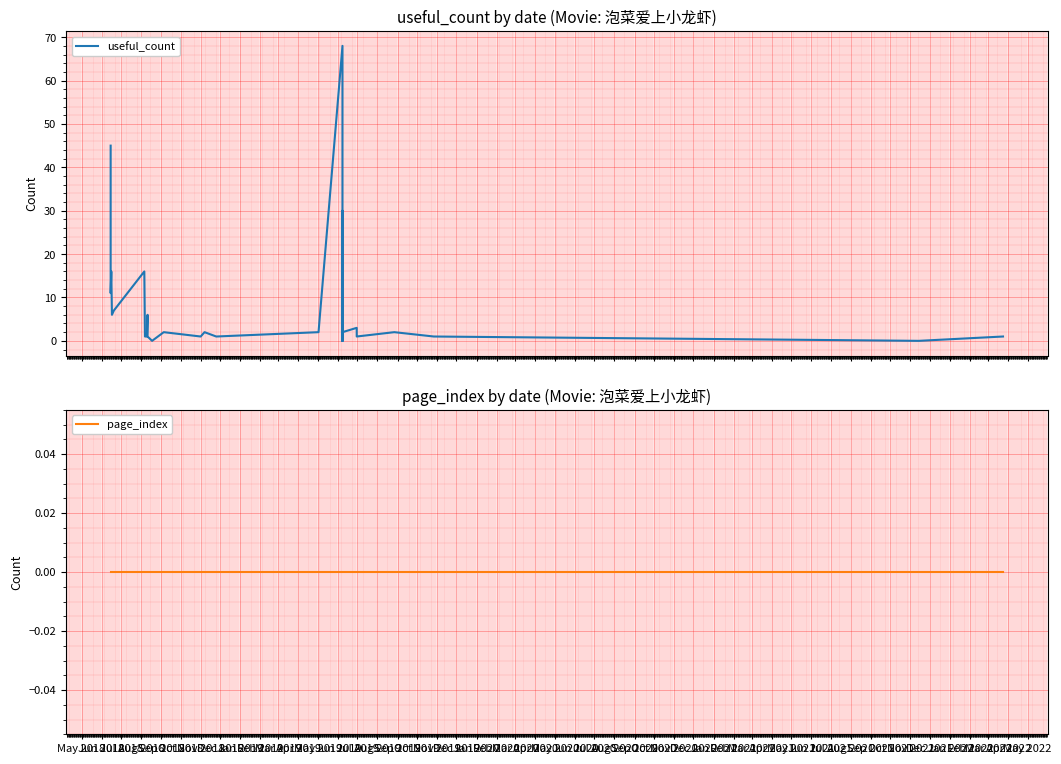

Which category has the highest value across all series?

Oct 2019